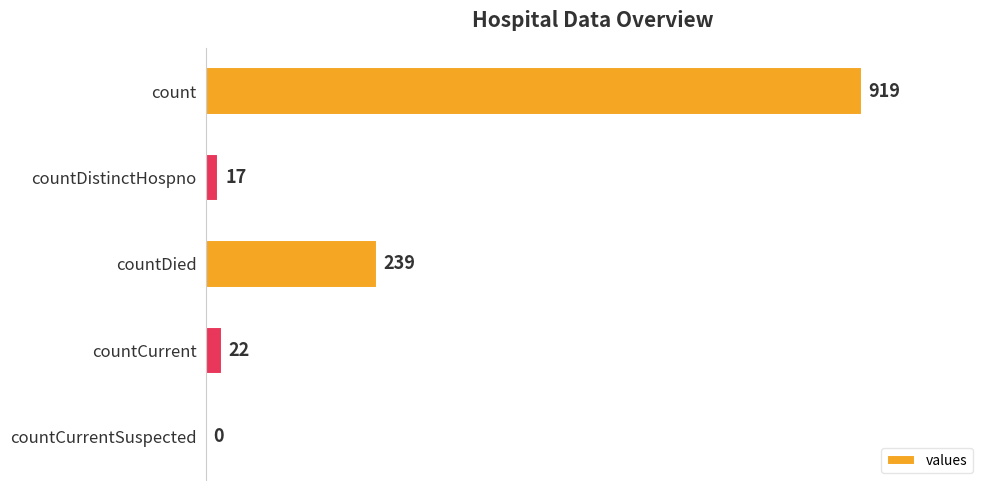

Count the number of categories in the chart.

5